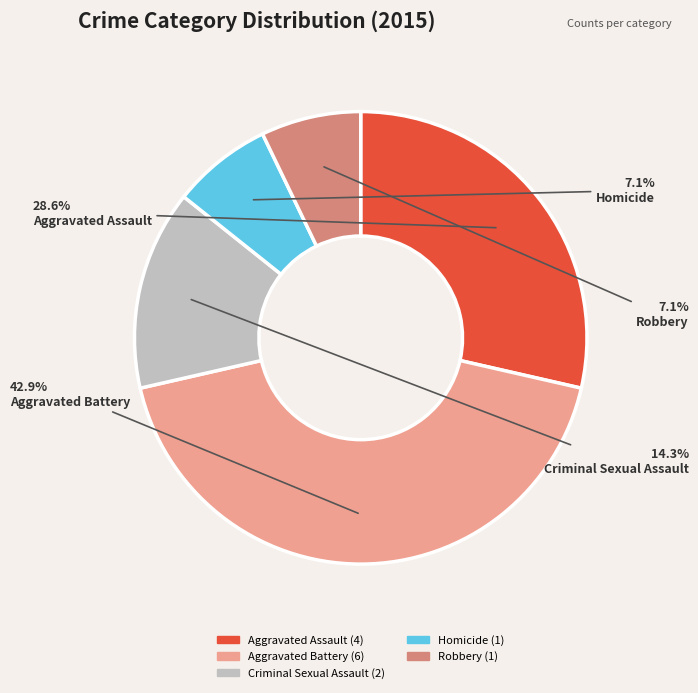

Is there a majority slice in this chart?

No